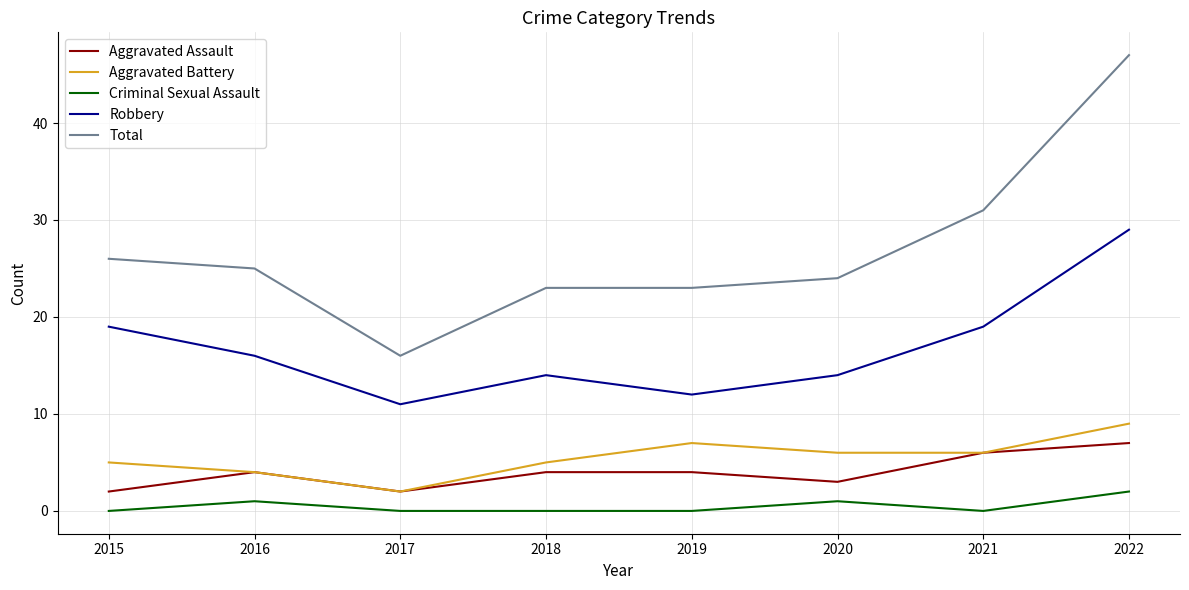

Does the chart have visible grid lines?

Yes